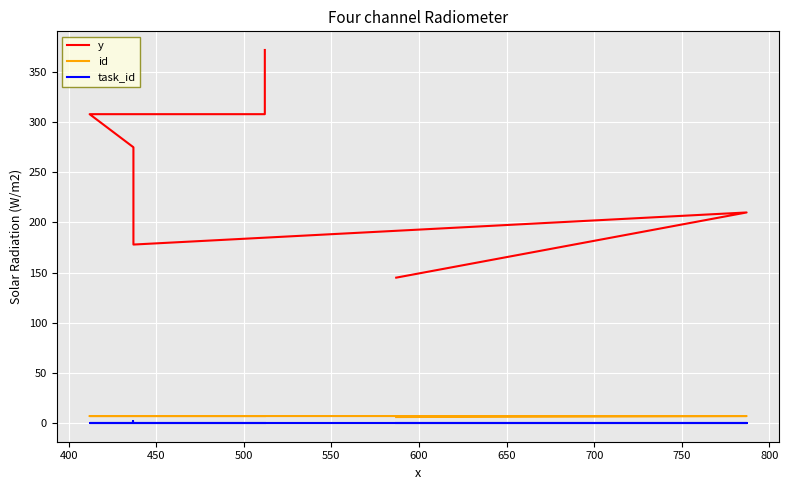

True or false: y and task_id cross at least once.

False